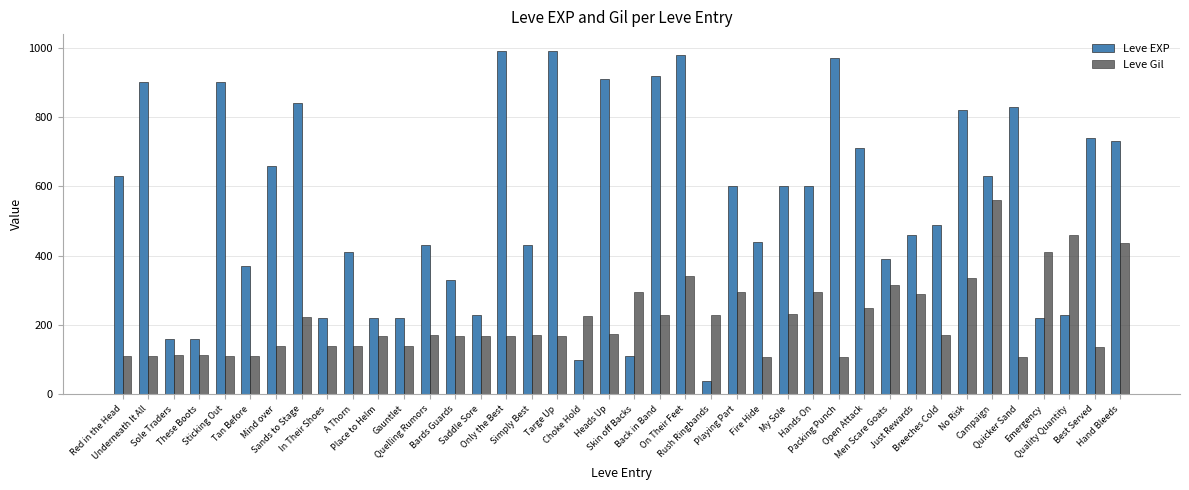

What is the lowest value of the Leve EXP series?

40